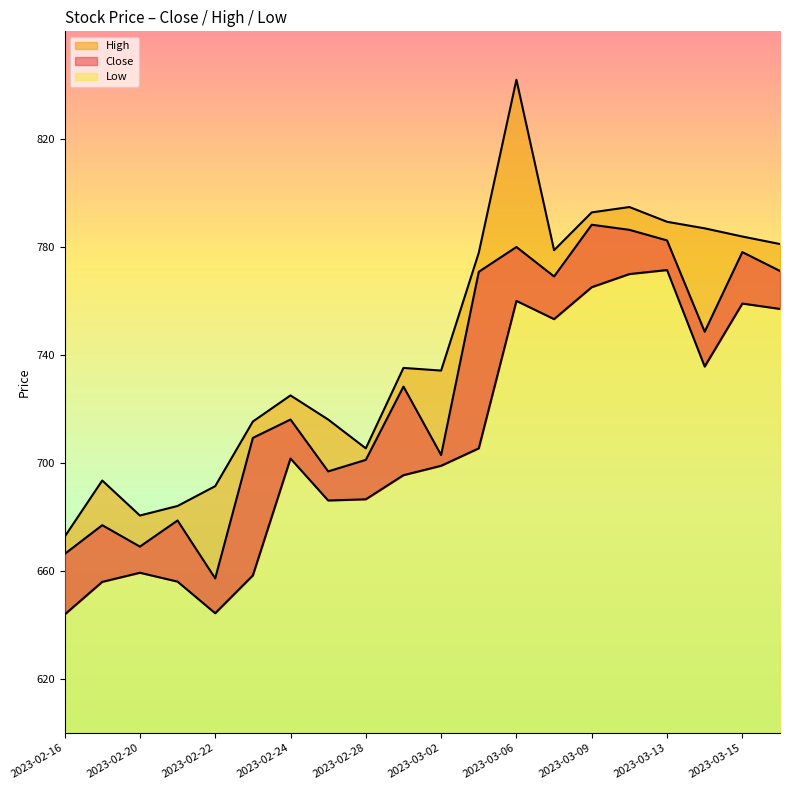

At which label does Low first exceed 701?

2023-02-24